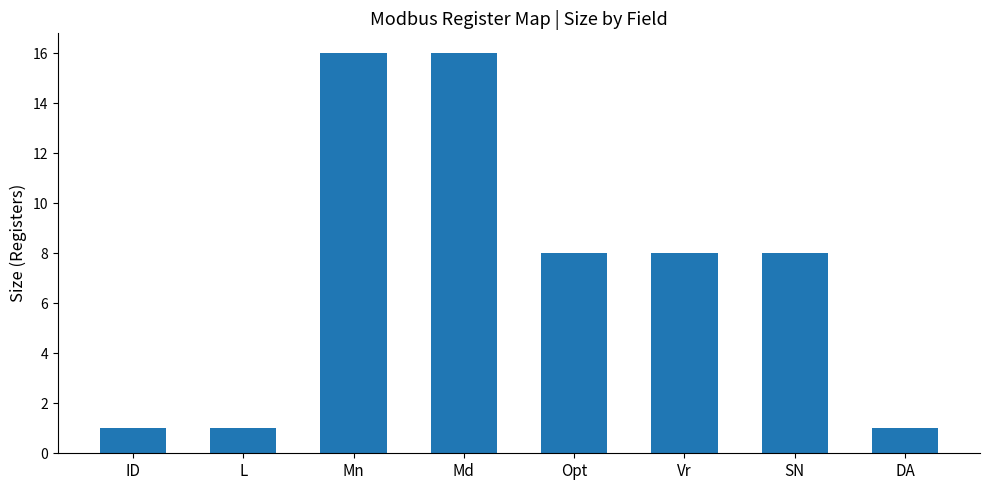

Are the bars grouped side by side (vs. stacked)?

No